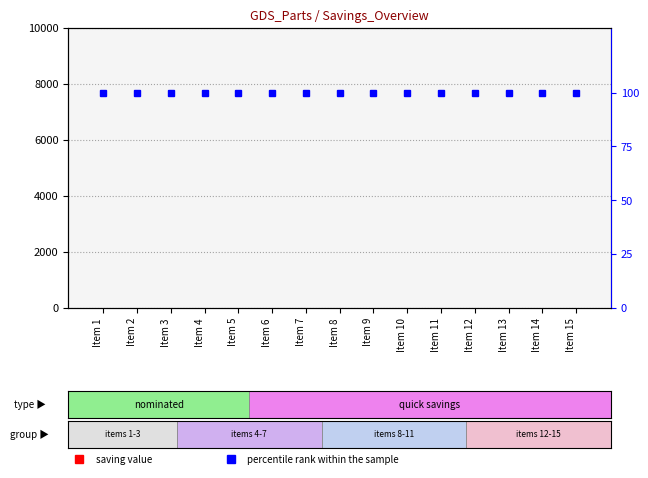

What is the spread (max minus min) of values at Item 11?

100